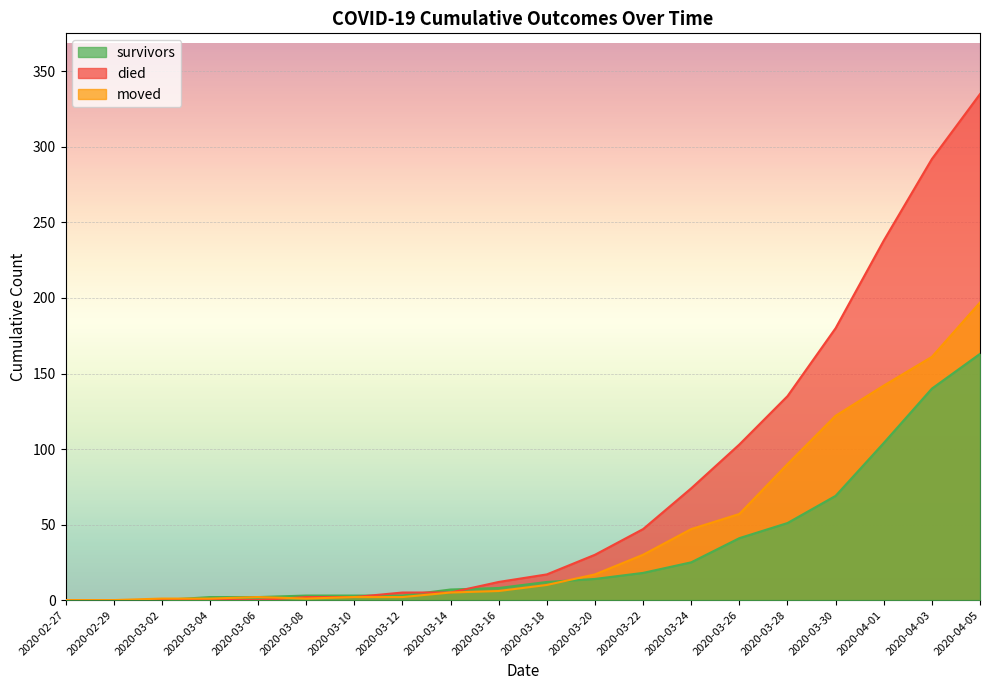

How many intersections are there between survivors and moved?

2